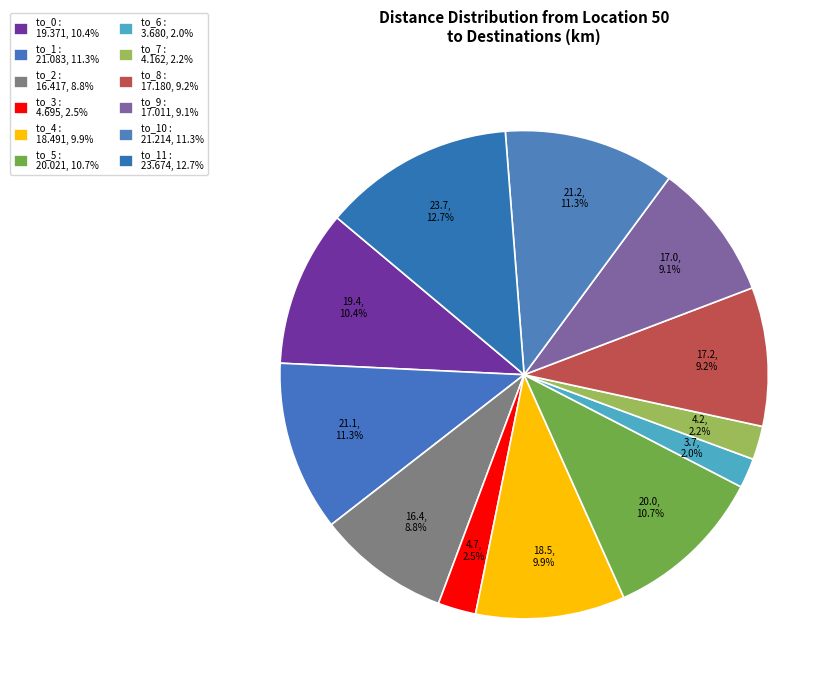

How many slices are in this pie chart?

12